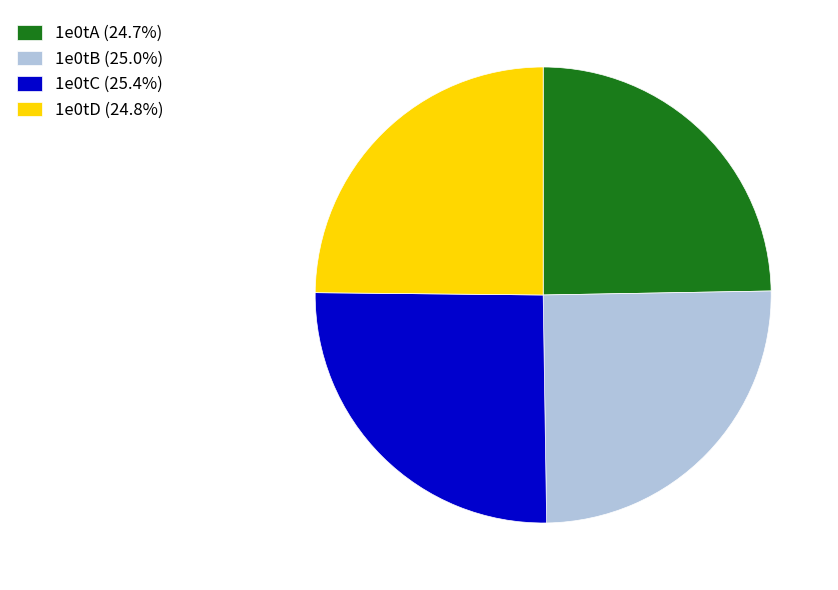

Approximately how many times larger is the value at 1e0tB (25.0%) compared to 1e0tD (24.8%)?

1.0